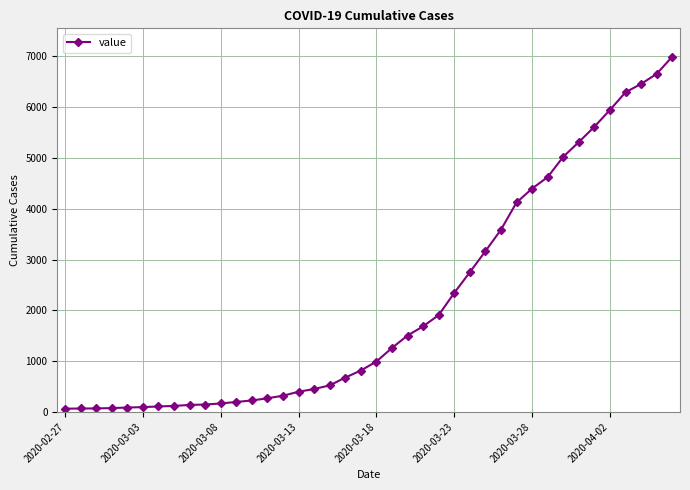

What is the greatest value displayed?

6995